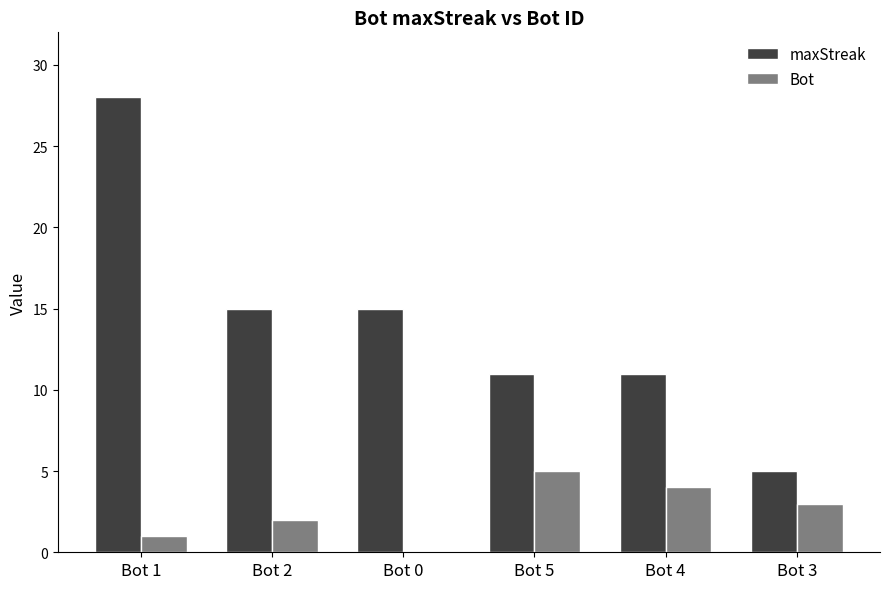

What is the maximum value shown in the chart?

28